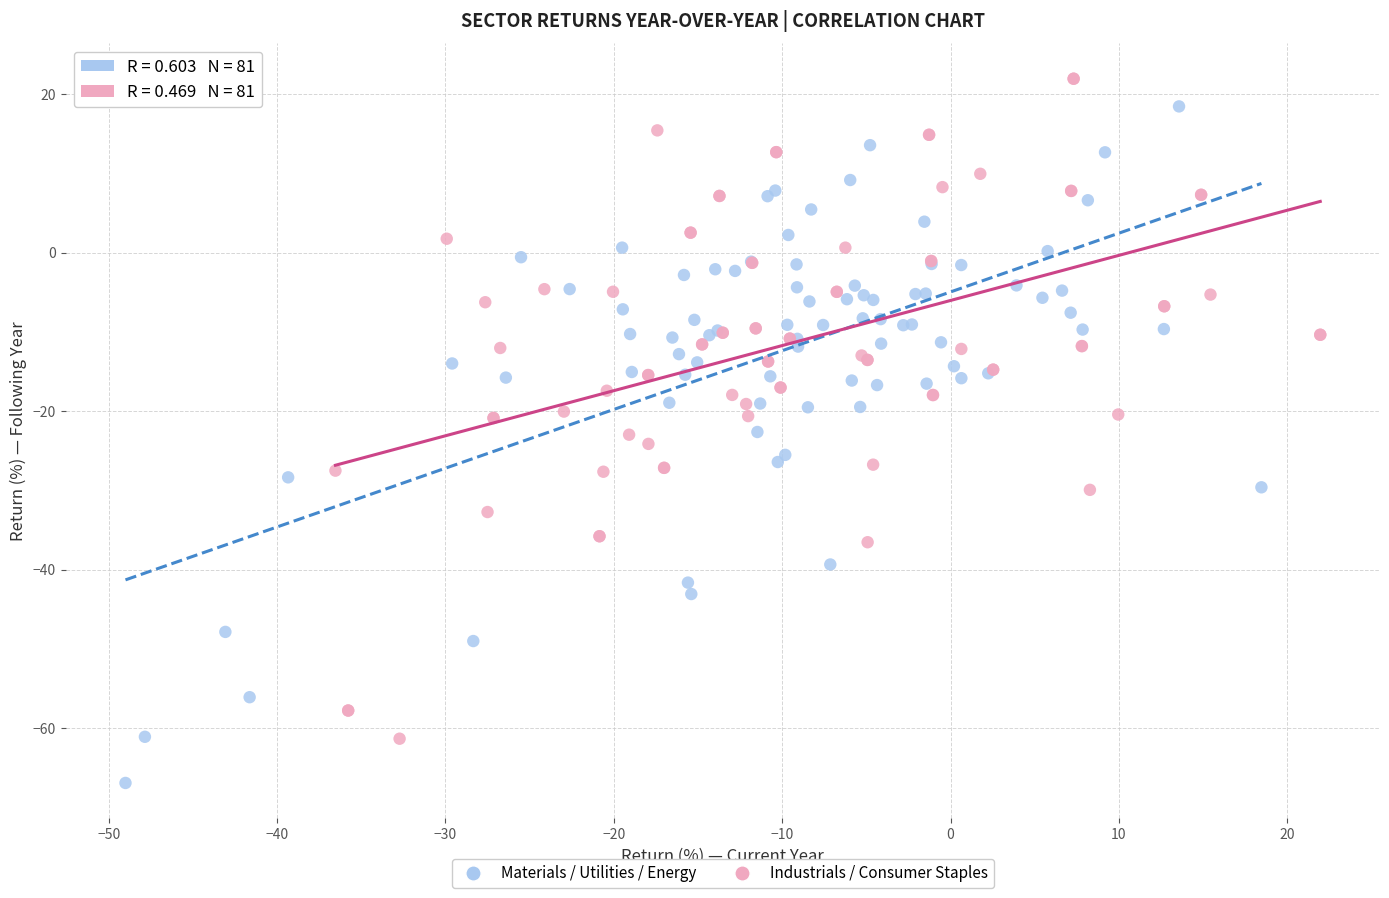

Which series contains the lowest Y value?

Materials / Utilities / Energy